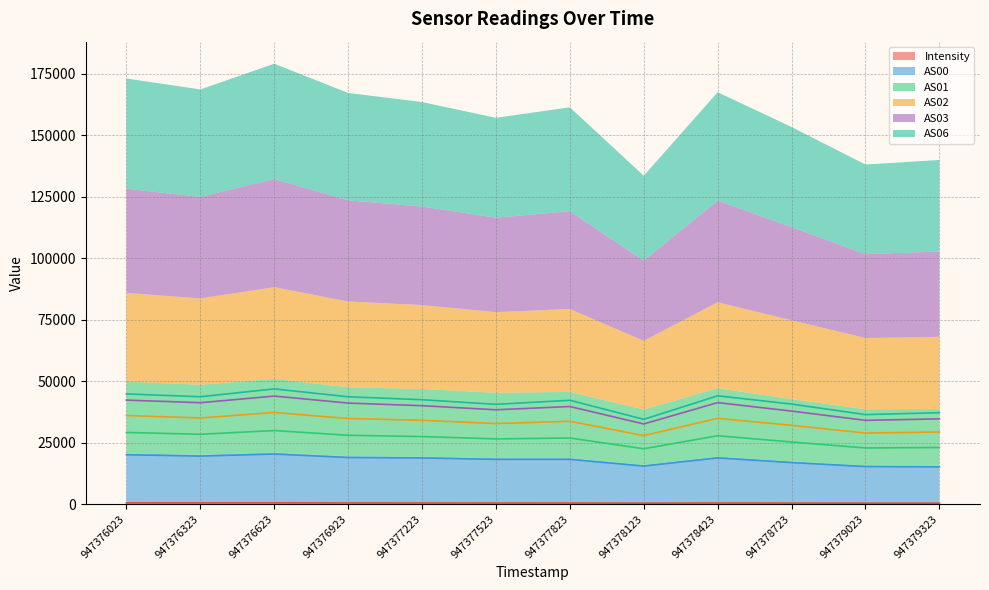

Reading left to right, transcribe all the data shown in this chart.

Intensity: 555.3	552.1	577.1	527.0	516.0	494.9	497.7	428.9	507.5	467.0	426.3	424.3
AS00: 20124.0	19574.0	20413.0	19002.0	18814.0	18247.0	18240.0	15519.0	18844.0	16937.0	15320.0	15200.0
AS01: 29179.0	28446.0	29955.0	28030.0	27514.0	26564.0	26923.0	22549.0	27842.0	25306.0	22877.0	23068.0
AS02: 36060.0	35086.0	37305.0	34858.0	34126.0	32791.0	33719.0	27904.0	34920.0	32073.0	28947.0	29353.0
AS03: 42333.0	41272.0	43967.0	41125.0	40057.0	38398.0	39727.0	32632.0	41312.0	37872.0	34100.0	34712.0
AS06: 44840.0	43704.0	46887.0	43679.0	42488.0	40601.0	42268.0	34513.0	44076.0	40719.0	36433.0	37205.0